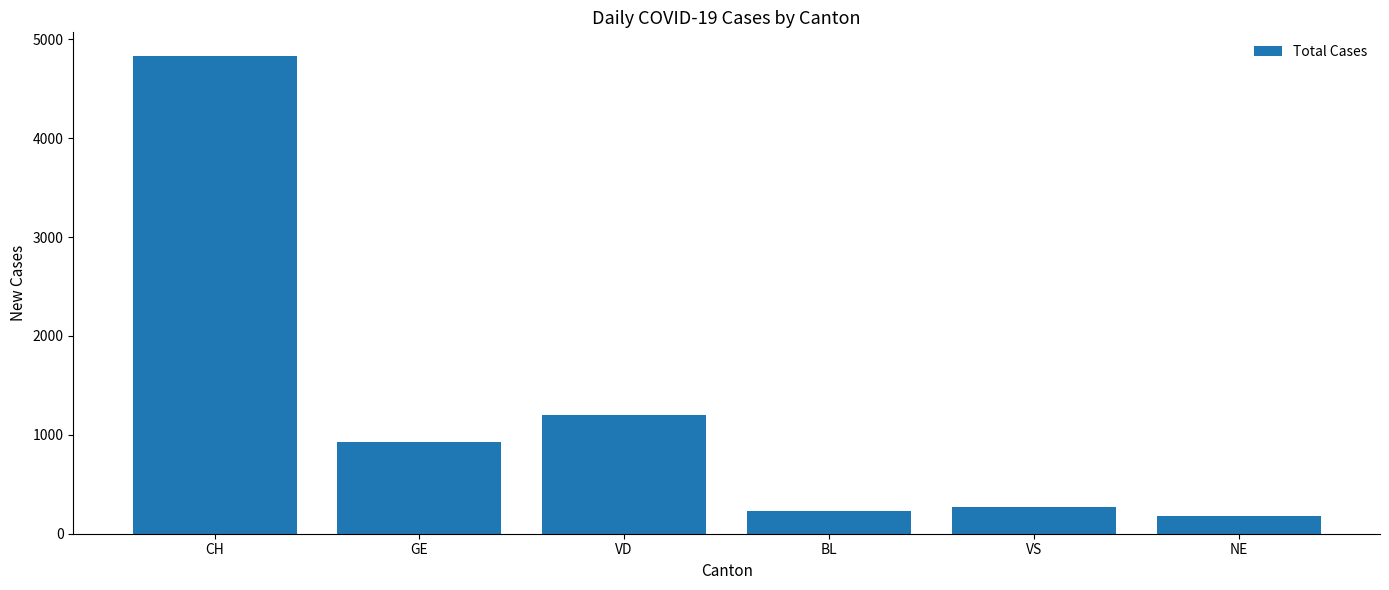

How many values are below 928?

3